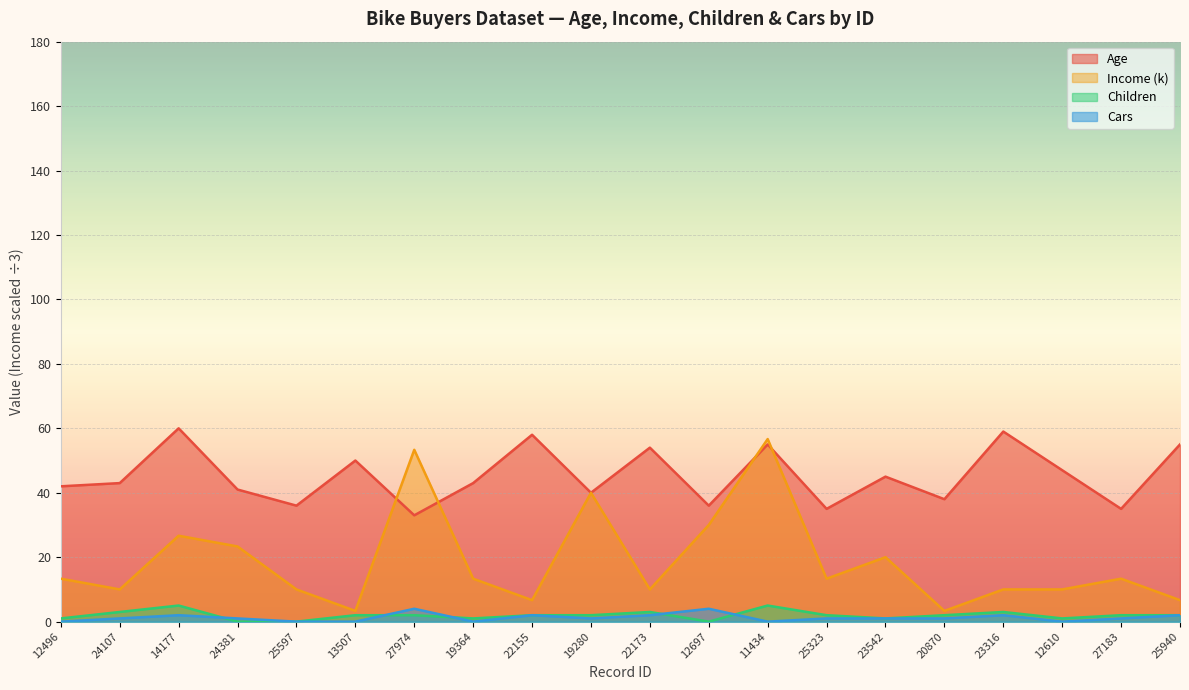

Reading right to left, transcribe all the data shown in this chart.

Age: 55.0	35.0	47.0	59.0	38.0	45.0	35.0	55.0	36.0	54.0	40.0	58.0	43.0	33.0	50.0	36.0	41.0	60.0	43.0	42.0
Income (k): 6.7	13.3	10.0	10.0	3.3	20.0	13.3	56.7	30.0	10.0	40.0	6.7	13.3	53.3	3.3	10.0	23.3	26.7	10.0	13.3
Children: 2.0	2.0	1.0	3.0	2.0	1.0	2.0	5.0	0.0	3.0	2.0	2.0	1.0	2.0	2.0	0.0	0.0	5.0	3.0	1.0
Cars: 2.0	1.0	0.0	2.0	1.0	1.0	1.0	0.0	4.0	2.0	1.0	2.0	0.0	4.0	0.0	0.0	1.0	2.0	1.0	0.0